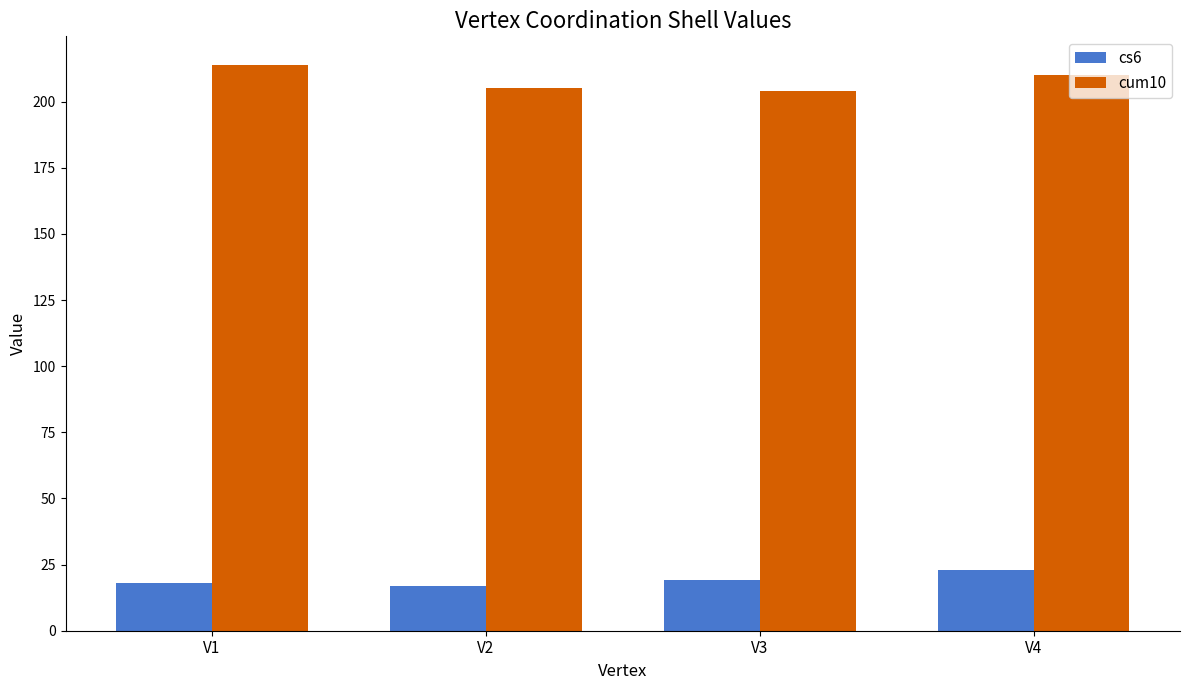

Is the value of cum10 at V4 greater than the value of cs6 at V2?

Yes